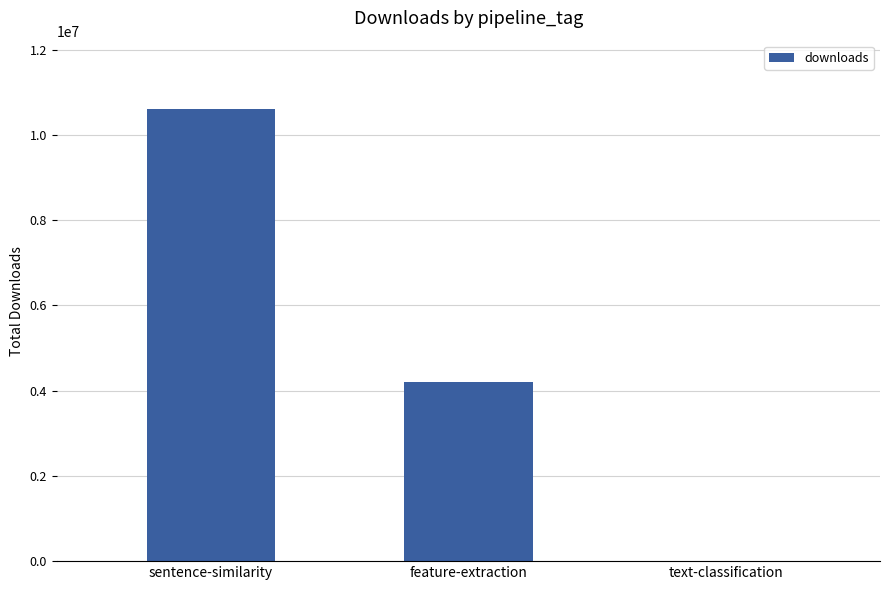

How many values are between 12167 and 10617920?

3